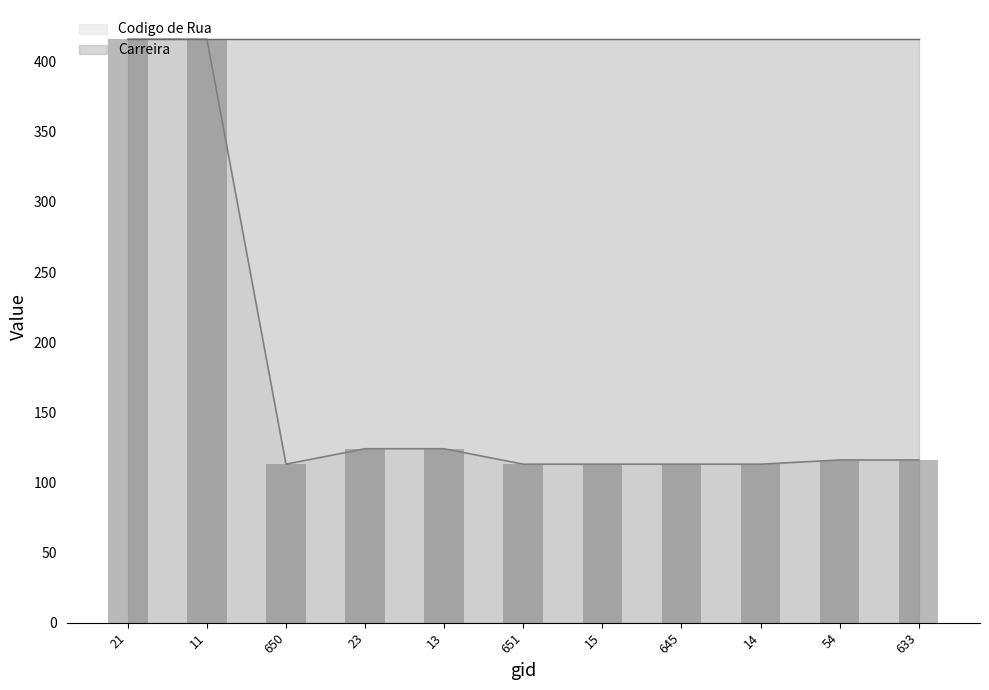

What is the label of the 4th bar from the right?

645